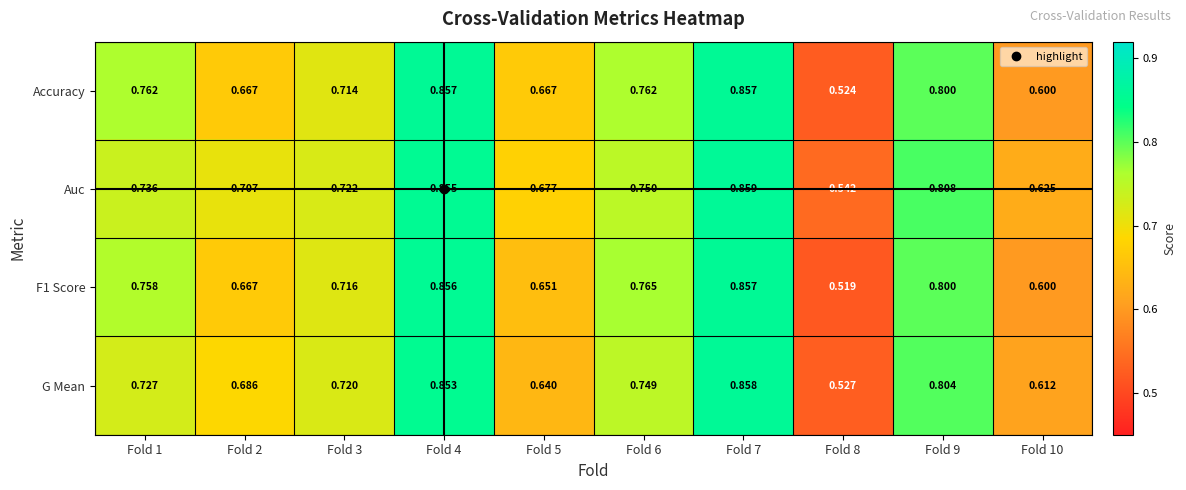

Which series has the largest total across all categories?

Auc